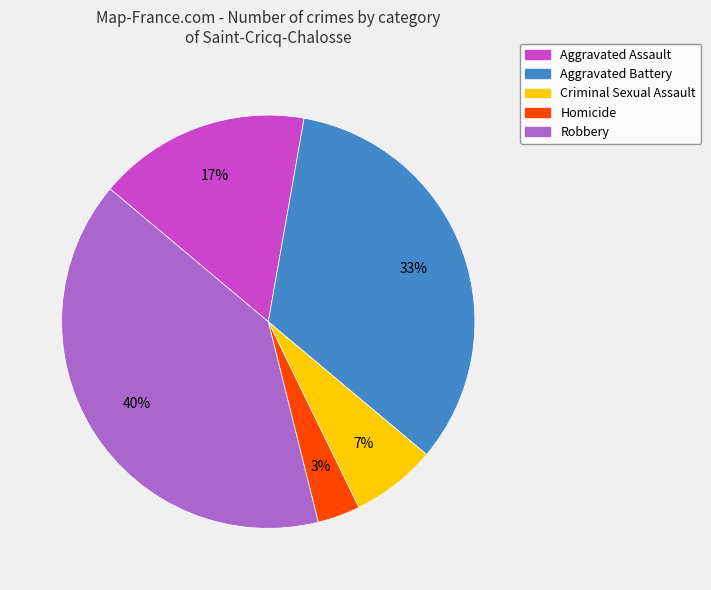

Count the number of slices in the pie.

5